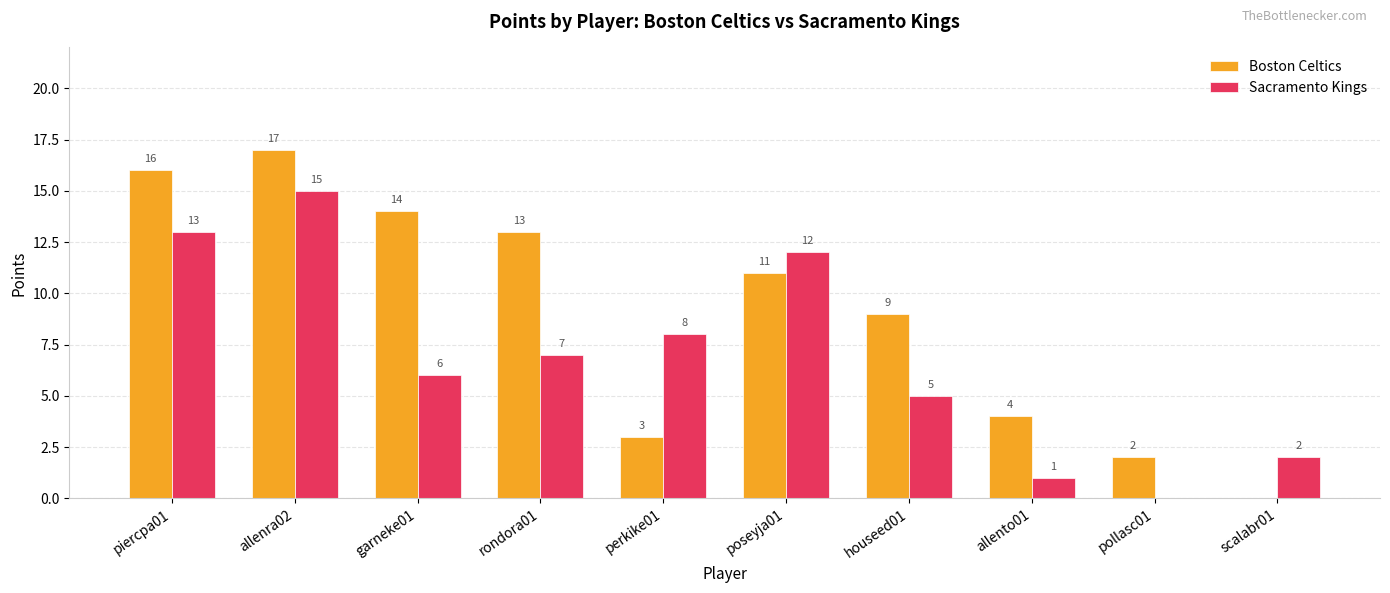

Between perkike01 and houseed01, which series saw the biggest shift?

Boston Celtics